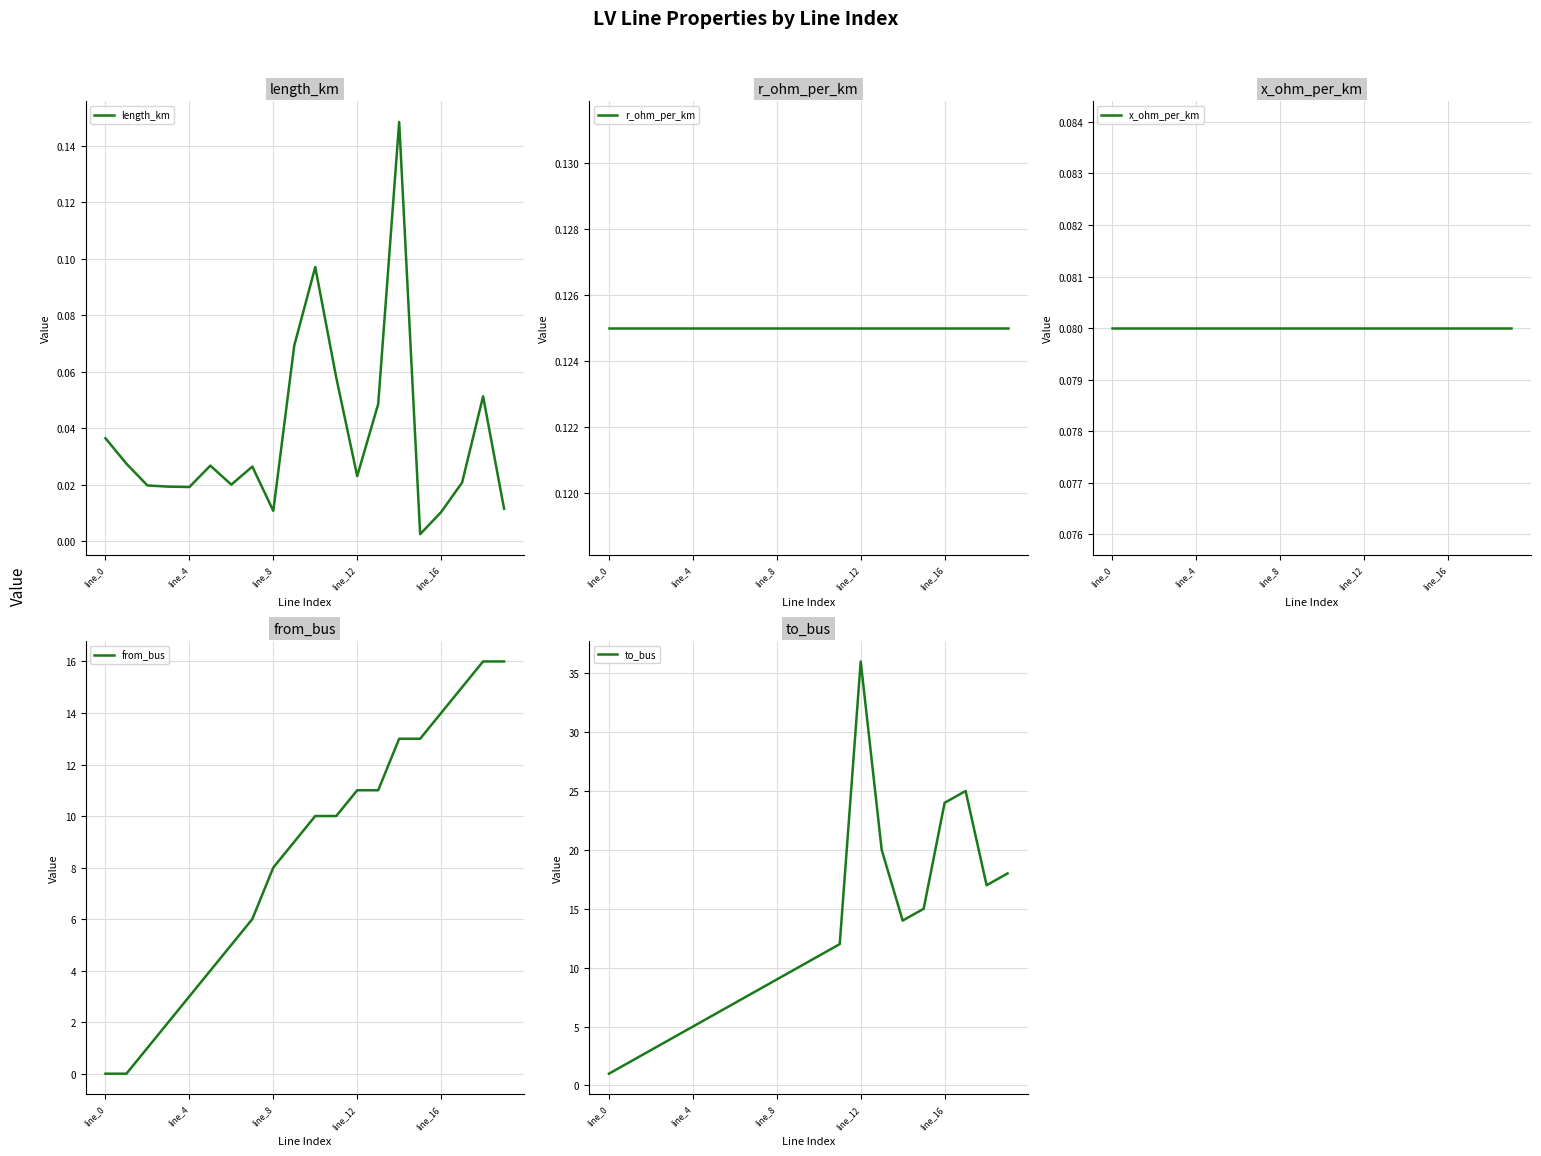

Is this an area chart (filled region under the line)?

No